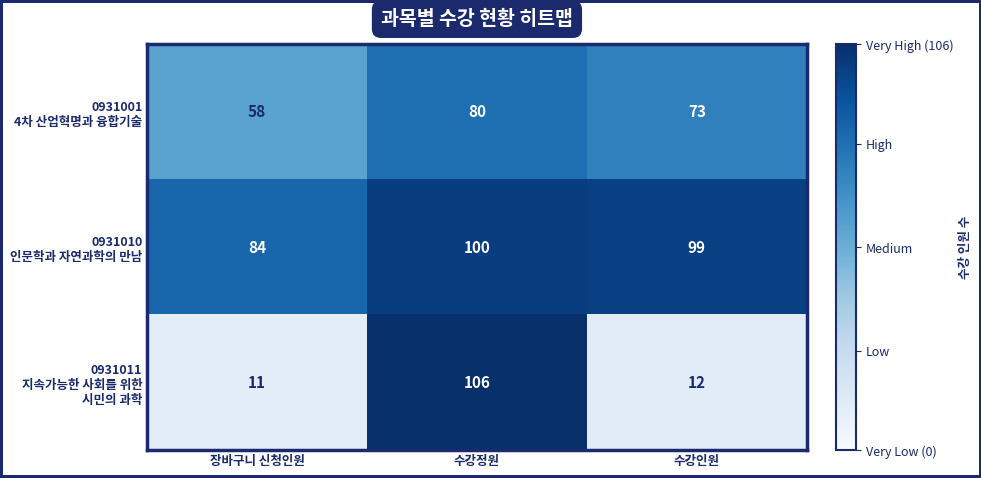

What is the difference between the highest and lowest values at 장바구니 신청인원?

73